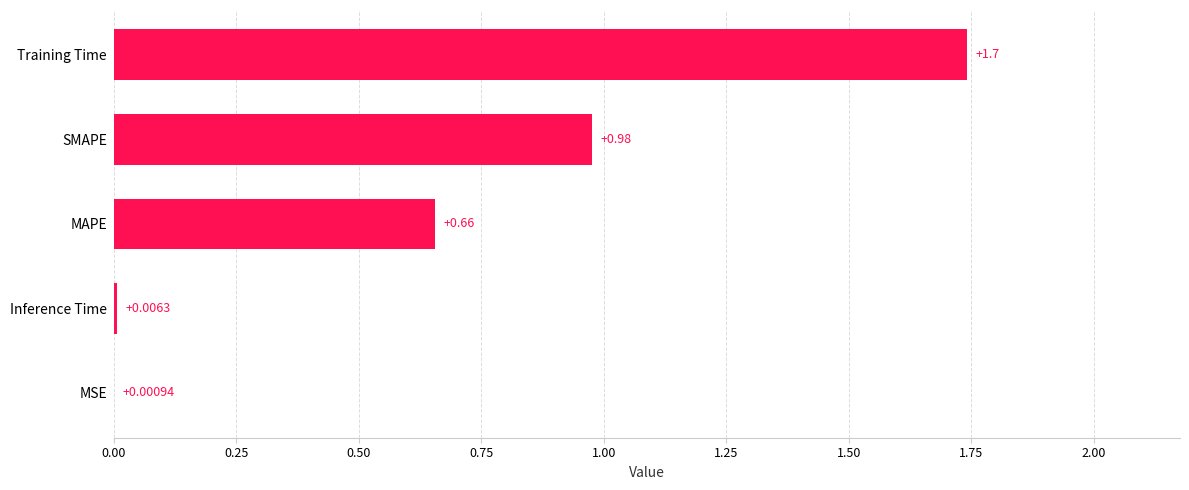

What is the sum of all values?

3.4